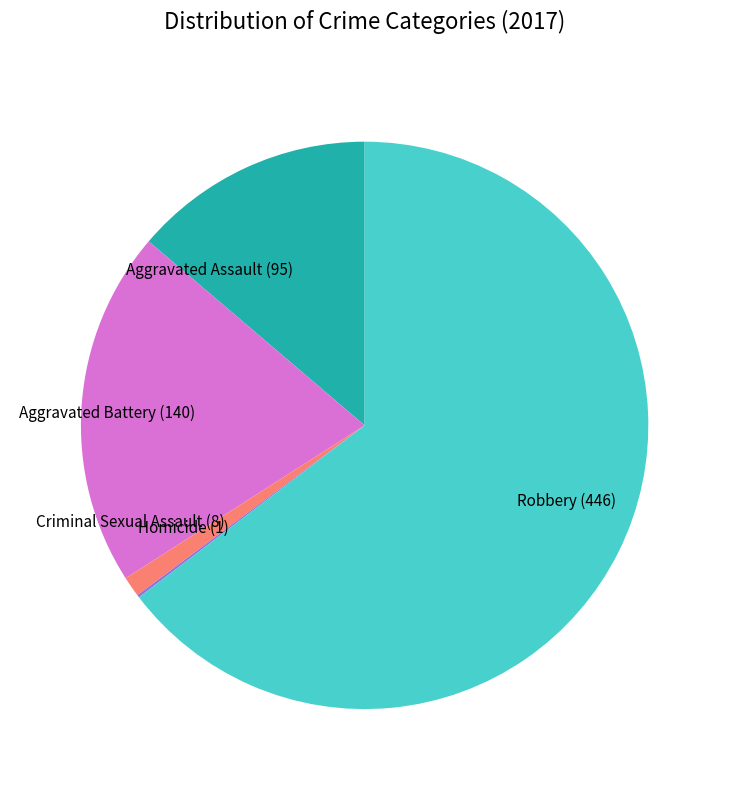

Is it true that Criminal Sexual Assault is 1% of the pie?

True